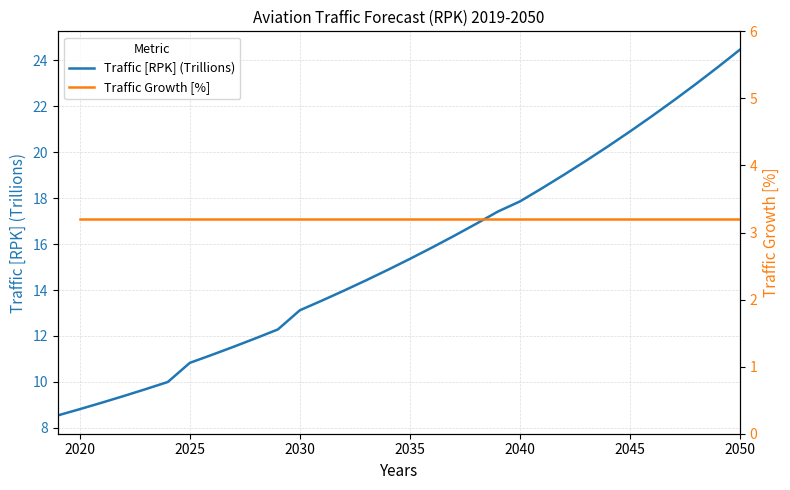

Which category has the lowest value across all series?

2019